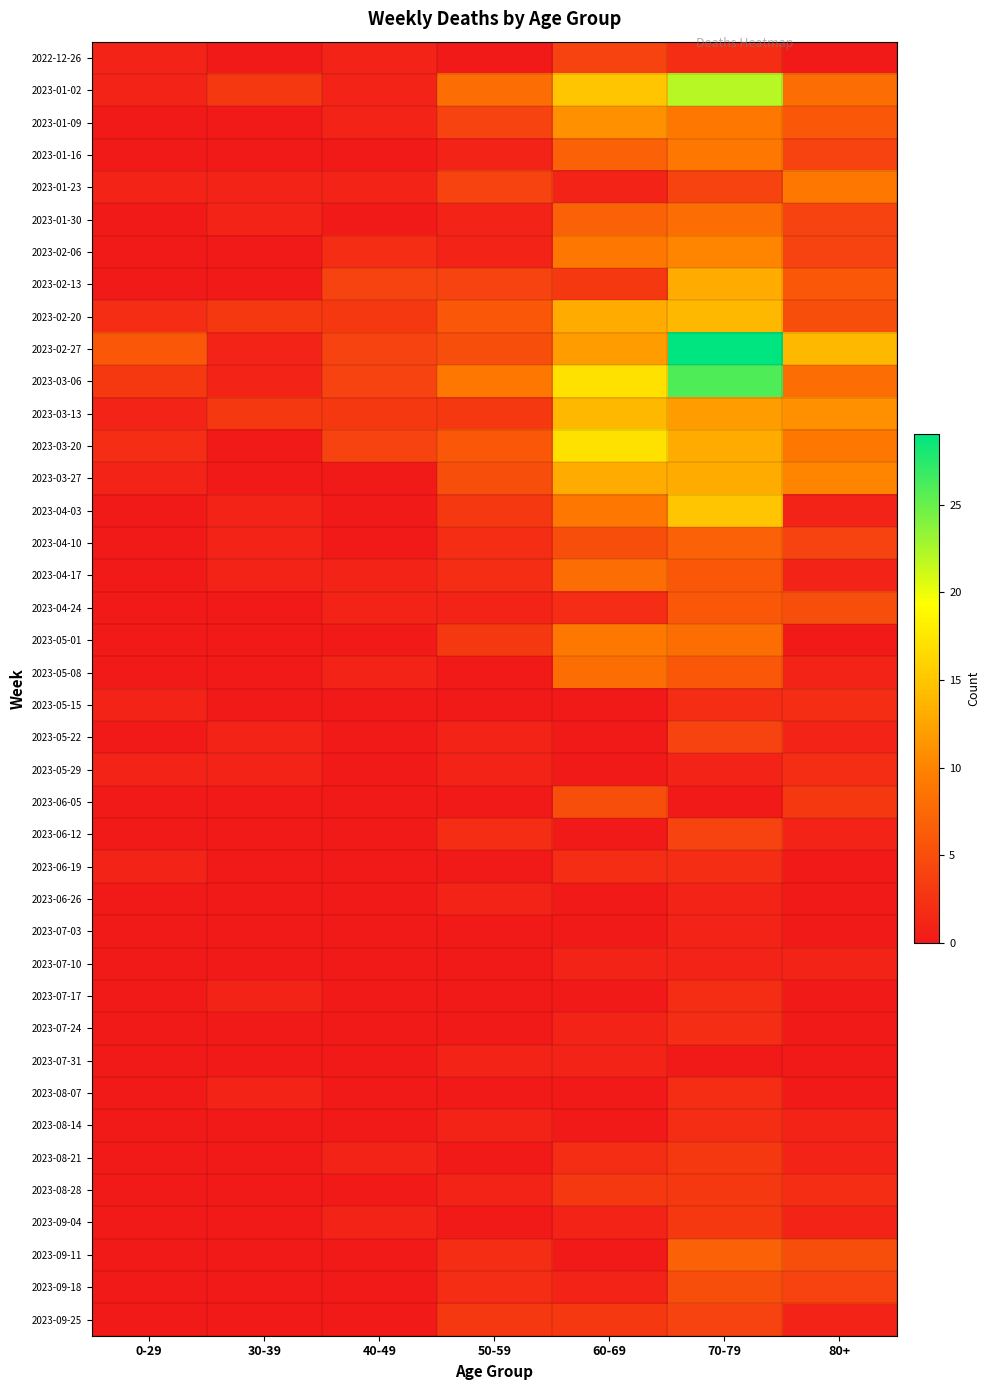

Reading left to right, transcribe all the data shown in this chart.

2022-12-26: 0-29=1	30-39=0	40-49=1	50-59=0	60-69=4	70-79=2	80+=0
2023-01-02: 0-29=1	30-39=3	40-49=1	50-59=8	60-69=15	70-79=22	80+=8
2023-01-09: 0-29=0	30-39=0	40-49=1	50-59=4	60-69=11	70-79=9	80+=6
2023-01-16: 0-29=0	30-39=0	40-49=0	50-59=1	60-69=7	70-79=9	80+=4
2023-01-23: 0-29=1	30-39=1	40-49=1	50-59=4	60-69=1	70-79=4	80+=9
2023-01-30: 0-29=0	30-39=1	40-49=0	50-59=1	60-69=7	70-79=8	80+=4
2023-02-06: 0-29=0	30-39=0	40-49=2	50-59=1	60-69=9	70-79=10	80+=4
2023-02-13: 0-29=0	30-39=0	40-49=4	50-59=4	60-69=3	70-79=13	80+=6
2023-02-20: 0-29=2	30-39=3	40-49=3	50-59=6	60-69=13	70-79=14	80+=5
2023-02-27: 0-29=6	30-39=1	40-49=4	50-59=5	60-69=12	70-79=29	80+=14
2023-03-06: 0-29=3	30-39=1	40-49=4	50-59=9	60-69=17	70-79=26	80+=8
2023-03-13: 0-29=1	30-39=3	40-49=3	50-59=3	60-69=14	70-79=12	80+=11
2023-03-20: 0-29=2	30-39=0	40-49=4	50-59=6	60-69=17	70-79=13	80+=9
2023-03-27: 0-29=1	30-39=0	40-49=0	50-59=5	60-69=13	70-79=13	80+=10
2023-04-03: 0-29=0	30-39=1	40-49=0	50-59=3	60-69=9	70-79=15	80+=1
2023-04-10: 0-29=0	30-39=1	40-49=0	50-59=2	60-69=5	70-79=7	80+=4
2023-04-17: 0-29=0	30-39=1	40-49=1	50-59=2	60-69=8	70-79=6	80+=1
2023-04-24: 0-29=0	30-39=0	40-49=1	50-59=1	60-69=2	70-79=6	80+=5
2023-05-01: 0-29=0	30-39=0	40-49=0	50-59=3	60-69=9	70-79=8	80+=0
2023-05-08: 0-29=0	30-39=0	40-49=1	50-59=0	60-69=8	70-79=6	80+=1
2023-05-15: 0-29=1	30-39=0	40-49=0	50-59=0	60-69=0	70-79=2	80+=2
2023-05-22: 0-29=0	30-39=1	40-49=0	50-59=1	60-69=0	70-79=4	80+=1
2023-05-29: 0-29=1	30-39=1	40-49=0	50-59=1	60-69=0	70-79=1	80+=2
2023-06-05: 0-29=0	30-39=0	40-49=0	50-59=0	60-69=5	70-79=0	80+=3
2023-06-12: 0-29=0	30-39=0	40-49=0	50-59=2	60-69=0	70-79=4	80+=1
2023-06-19: 0-29=1	30-39=0	40-49=0	50-59=0	60-69=2	70-79=2	80+=0
2023-06-26: 0-29=0	30-39=0	40-49=0	50-59=1	60-69=0	70-79=1	80+=0
2023-07-03: 0-29=0	30-39=0	40-49=0	50-59=0	60-69=0	70-79=1	80+=0
2023-07-10: 0-29=0	30-39=0	40-49=0	50-59=0	60-69=1	70-79=1	80+=1
2023-07-17: 0-29=0	30-39=1	40-49=0	50-59=0	60-69=0	70-79=2	80+=0
2023-07-24: 0-29=0	30-39=0	40-49=0	50-59=0	60-69=1	70-79=2	80+=0
2023-07-31: 0-29=0	30-39=0	40-49=0	50-59=1	60-69=1	70-79=0	80+=0
2023-08-07: 0-29=0	30-39=1	40-49=0	50-59=0	60-69=0	70-79=2	80+=0
2023-08-14: 0-29=0	30-39=0	40-49=0	50-59=1	60-69=0	70-79=2	80+=1
2023-08-21: 0-29=0	30-39=0	40-49=1	50-59=0	60-69=2	70-79=3	80+=1
2023-08-28: 0-29=0	30-39=0	40-49=0	50-59=1	60-69=3	70-79=3	80+=2
2023-09-04: 0-29=0	30-39=0	40-49=1	50-59=0	60-69=1	70-79=3	80+=1
2023-09-11: 0-29=0	30-39=0	40-49=0	50-59=2	60-69=0	70-79=7	80+=5
2023-09-18: 0-29=0	30-39=0	40-49=0	50-59=2	60-69=1	70-79=5	80+=4
2023-09-25: 0-29=0	30-39=0	40-49=0	50-59=3	60-69=3	70-79=4	80+=1